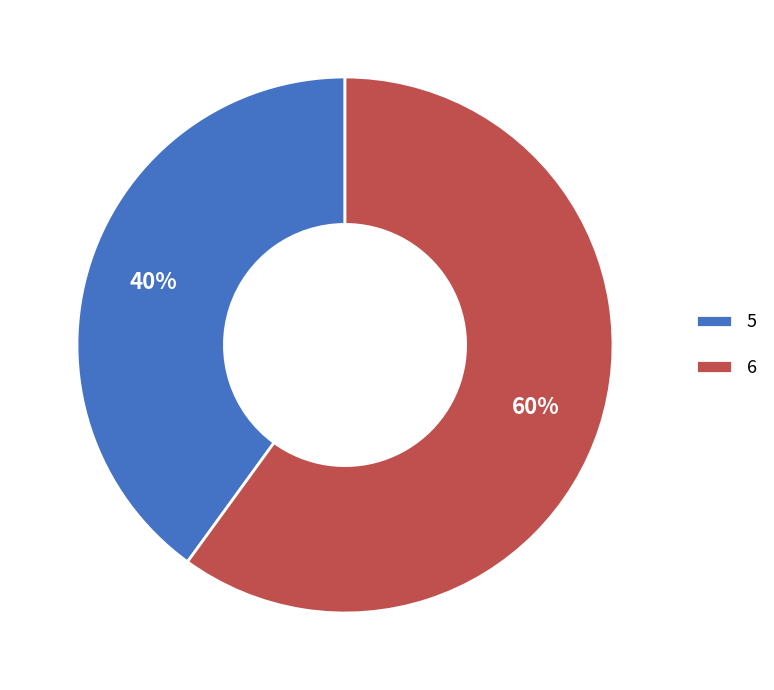

To the nearest percent, what is the combined percentage of 5 and 6?

100%